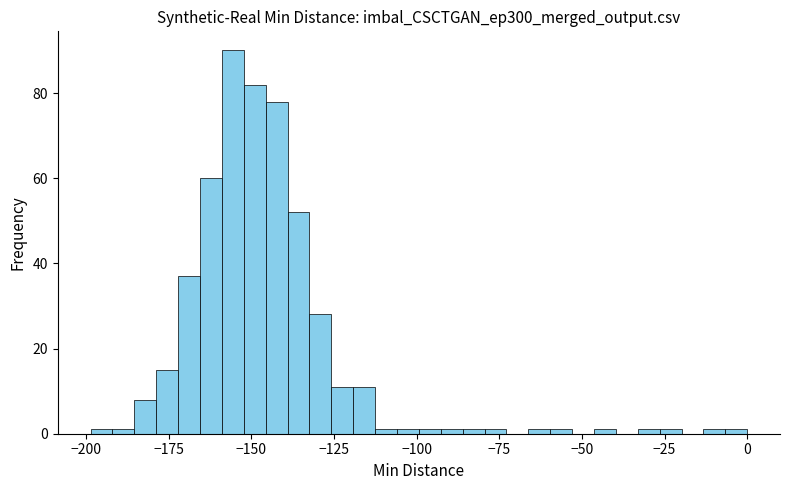

Around what value on the x-axis is the tallest bar? Give the approximate position of its centre, as read against the axis.

-155